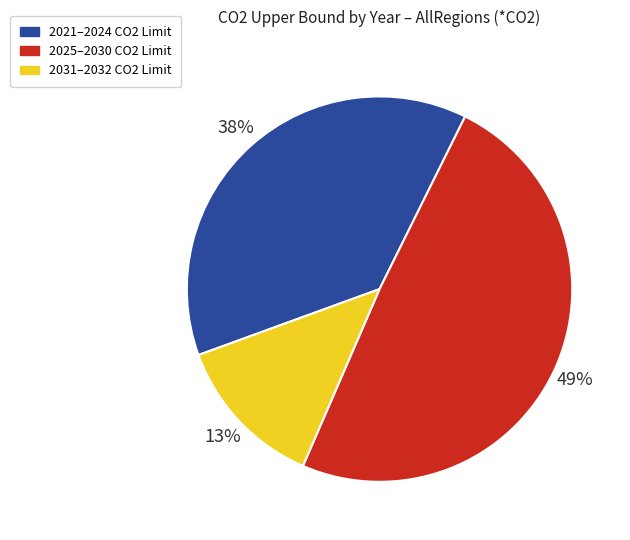

Is there any slice that represents more than half of the pie?

No